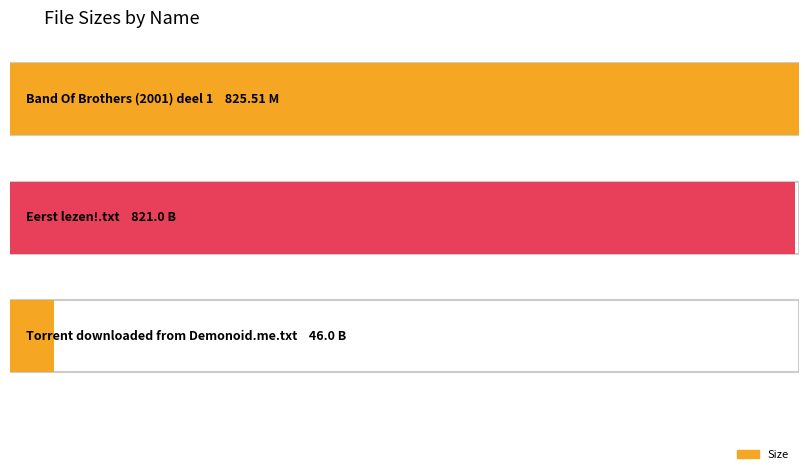

What is the approximate value at Eerst lezen!.txt?

821.0